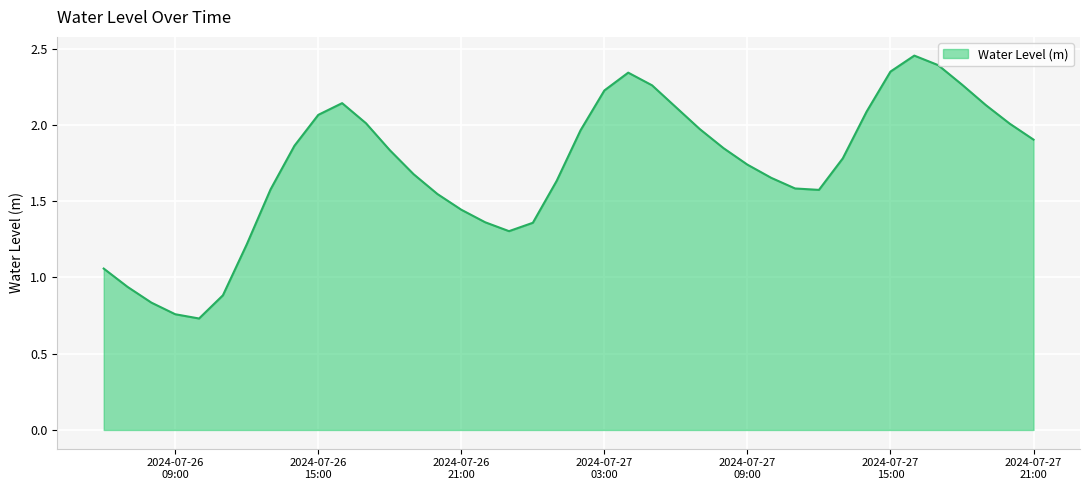

What is the minimum value shown in the chart?

0.7